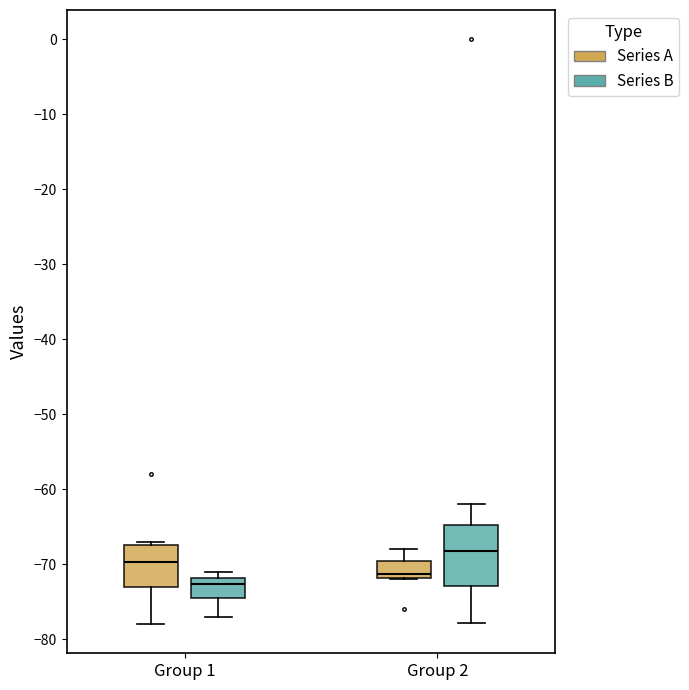

Which box's median line is the highest?

Group 2 (Series B)